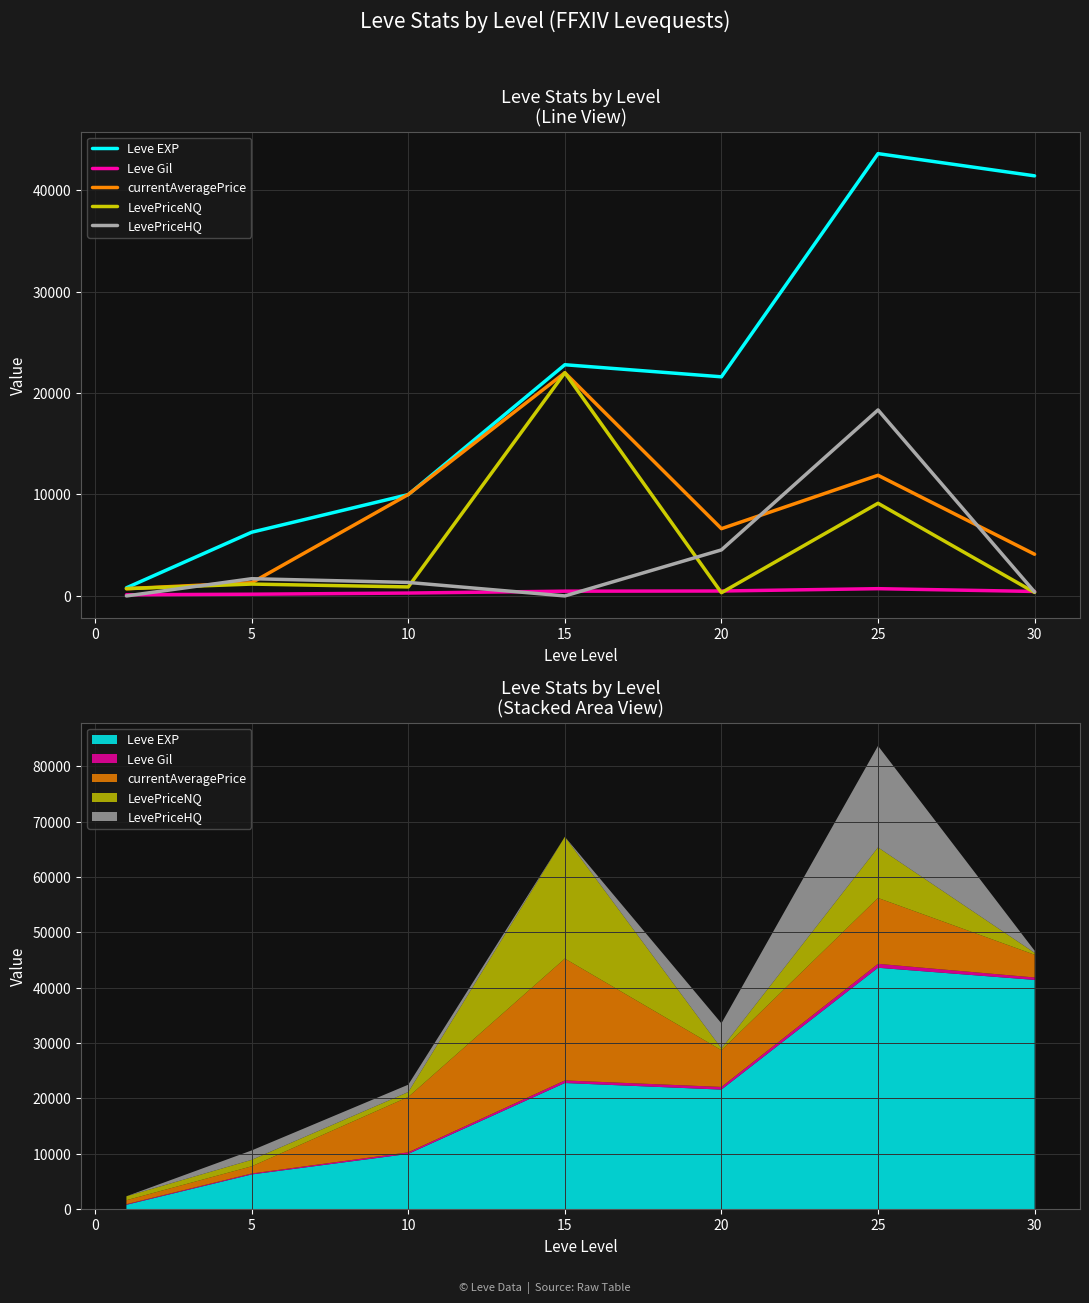

Which series has the largest total across all categories?

Leve EXP